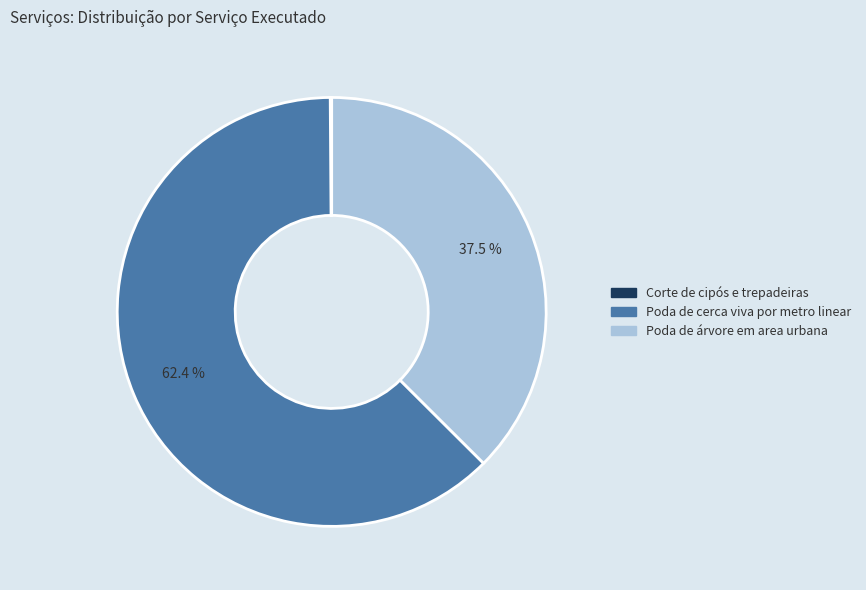

To the nearest percent, what is the average slice percentage?

33%